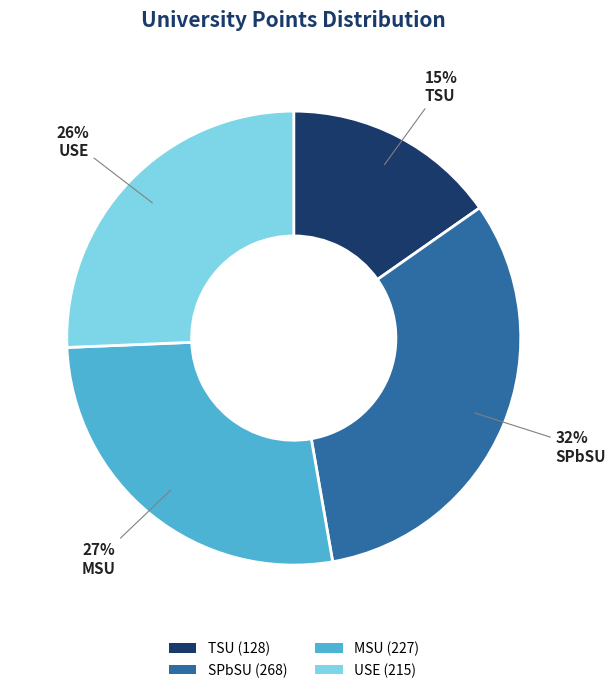

To the nearest percent, what is the combined percentage of SPbSU and TSU?

47%